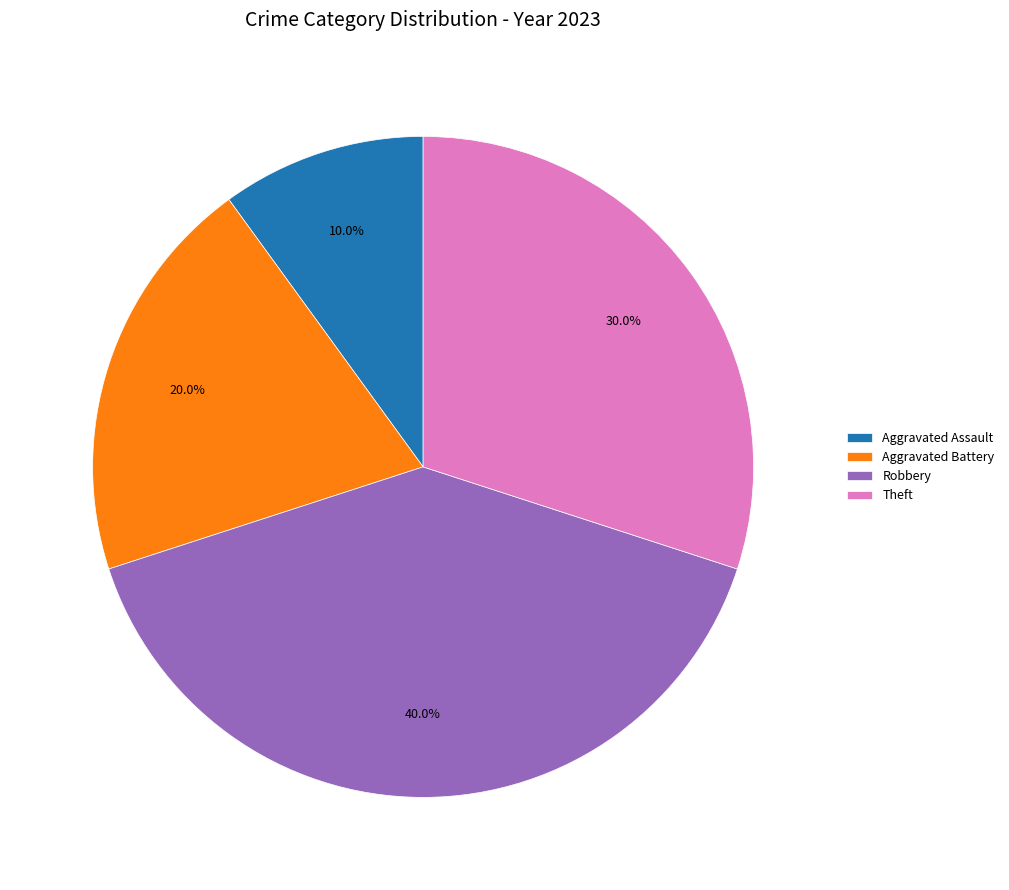

Approximately how many times larger is the value at Robbery compared to Aggravated Battery?

2.0